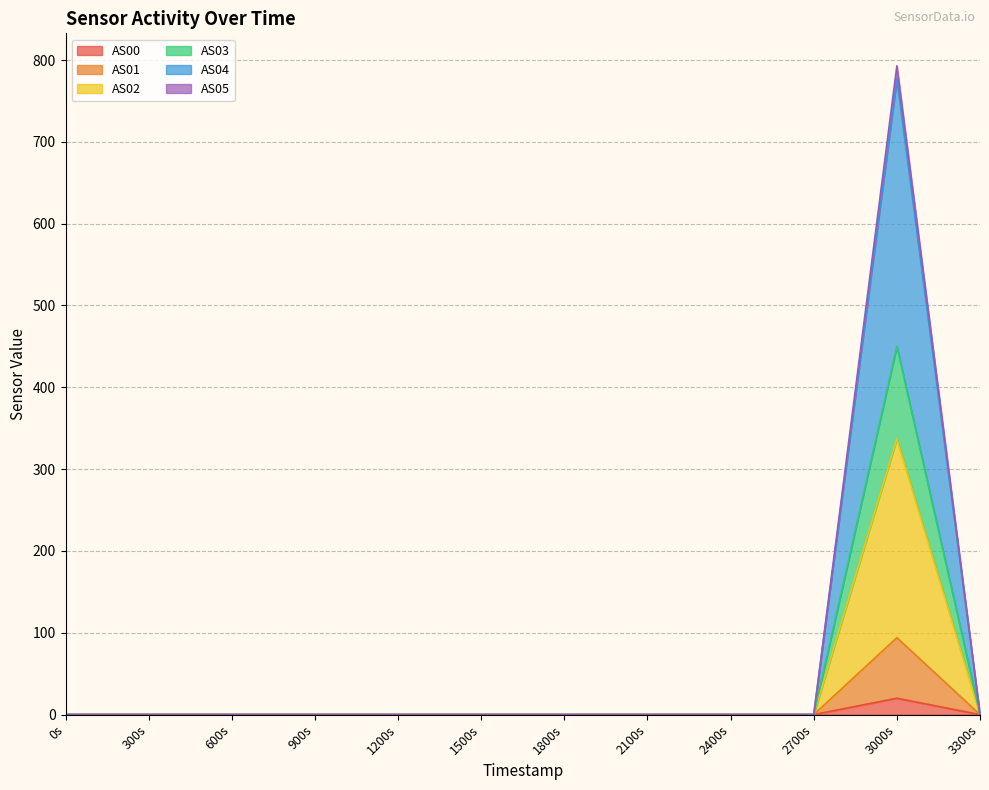

At which label does AS00 reach its peak?

3000s